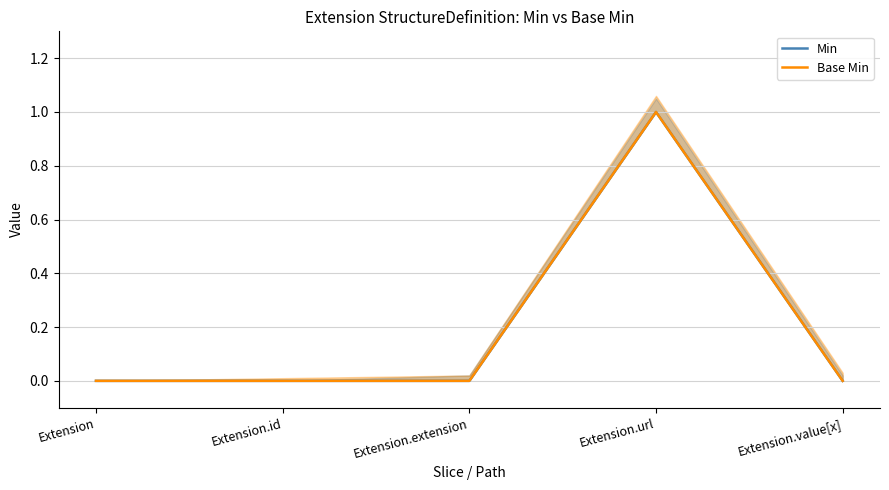

True or false: Min and Base Min cross at least once.

False